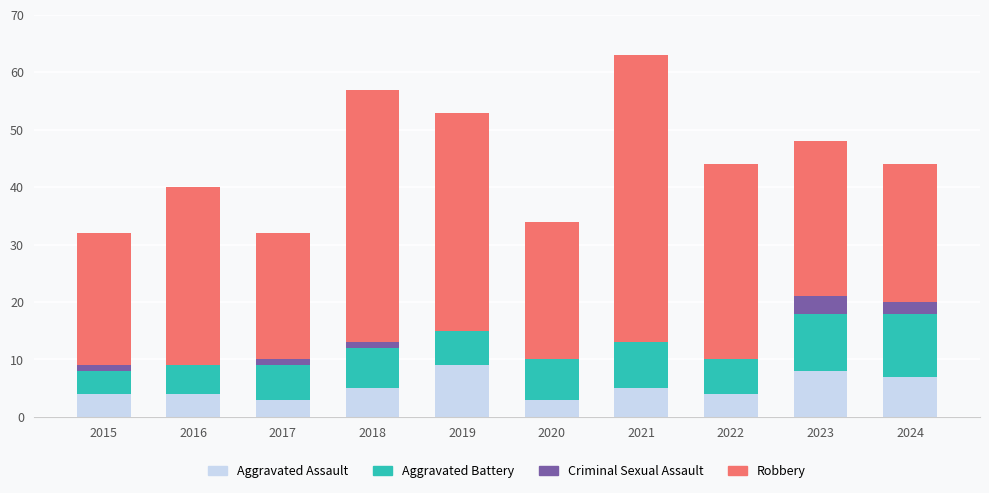

The Aggravated Assault series shows 4 at 2016. True or false?

True